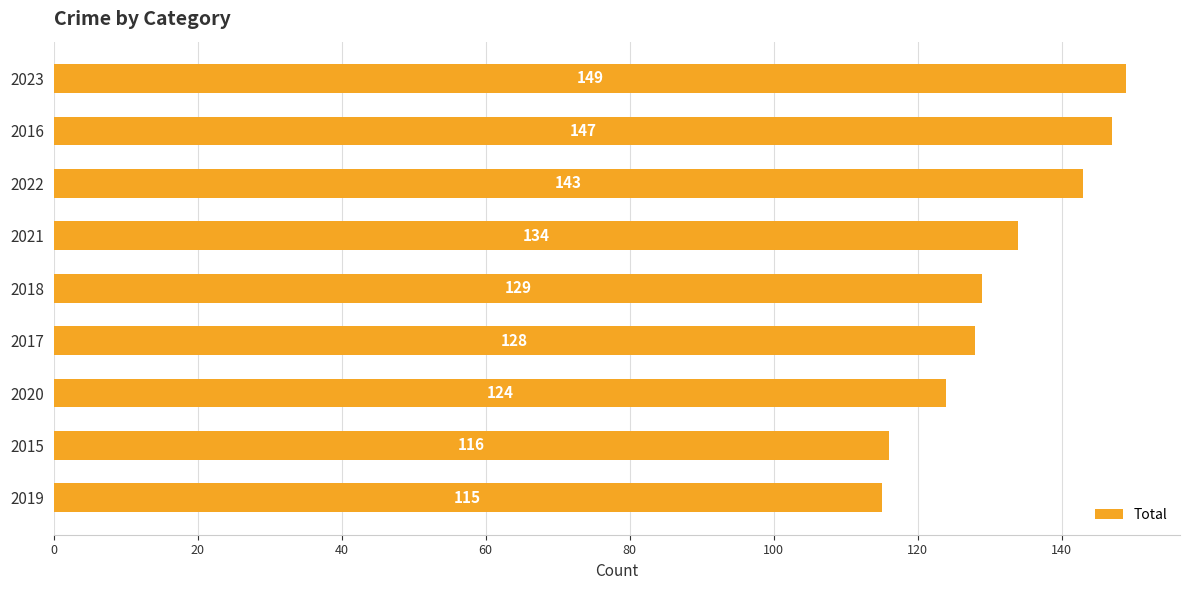

Rank the categories by value from lowest to highest.

2019, 2015, 2020, 2017, 2018, 2021, 2022, 2016, 2023